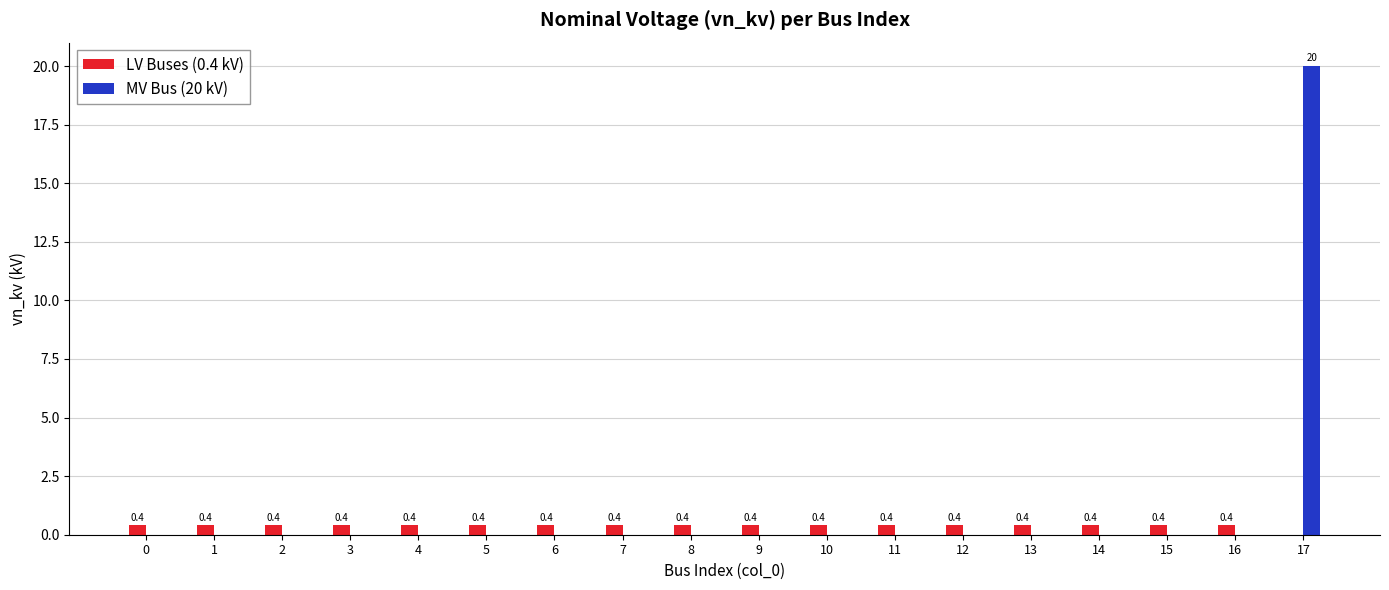

The LV Buses (0.4 kV) series shows 0.4 at 3. True or false?

True